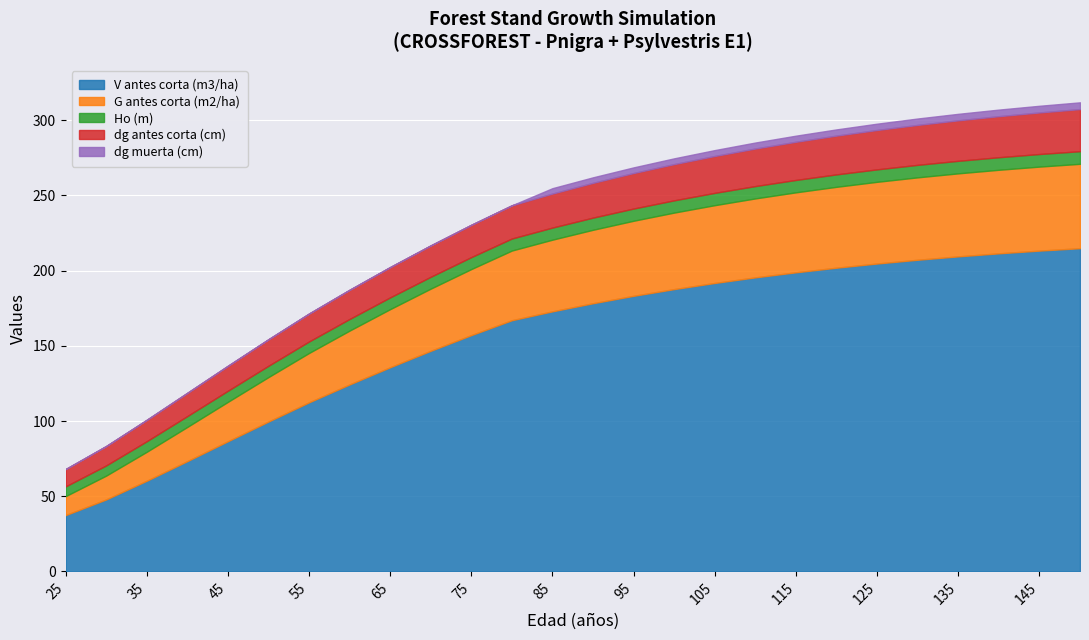

Is it true that G antes corta (m2/ha) equals 75.6 at 110?

False